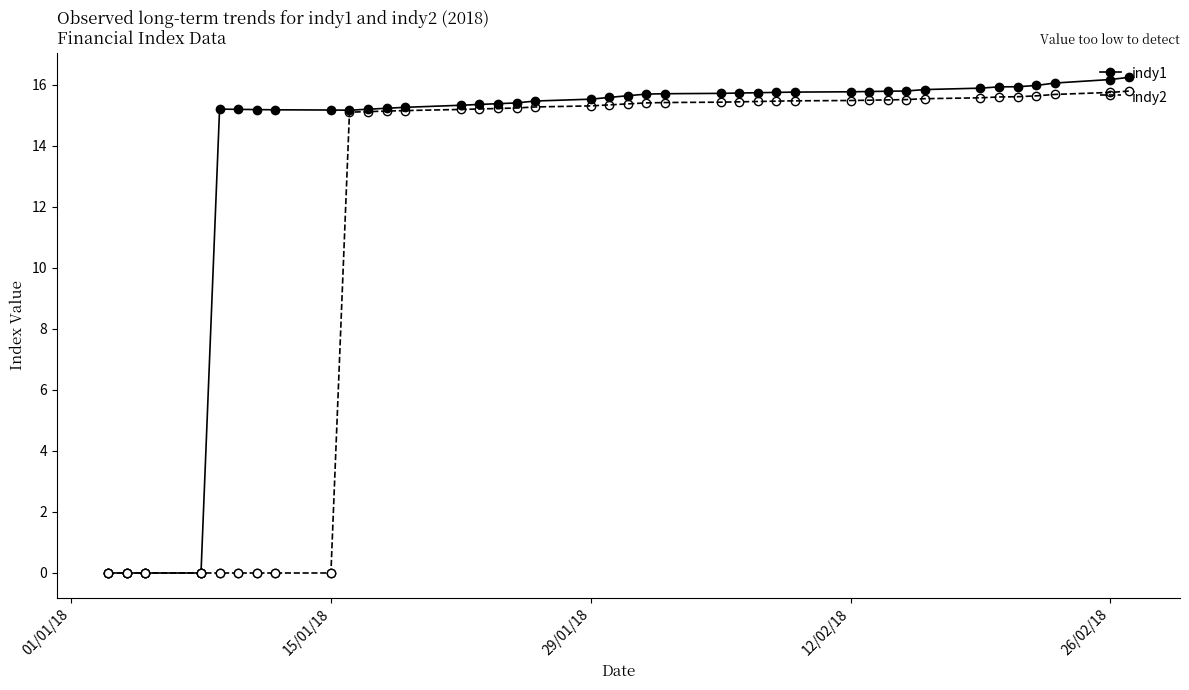

What is the greatest value displayed?

16.2